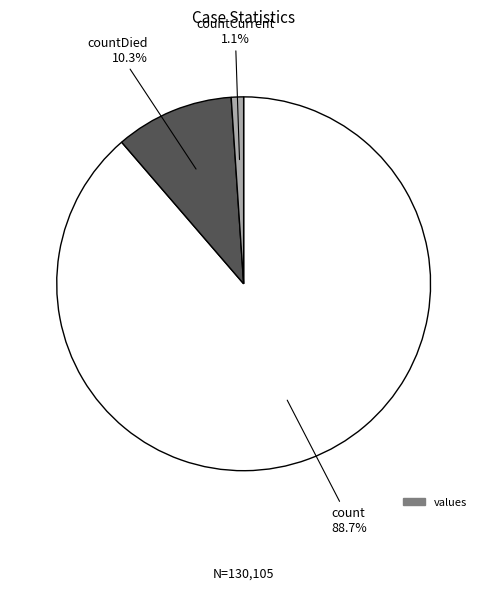

Is there a majority slice in this chart?

Yes